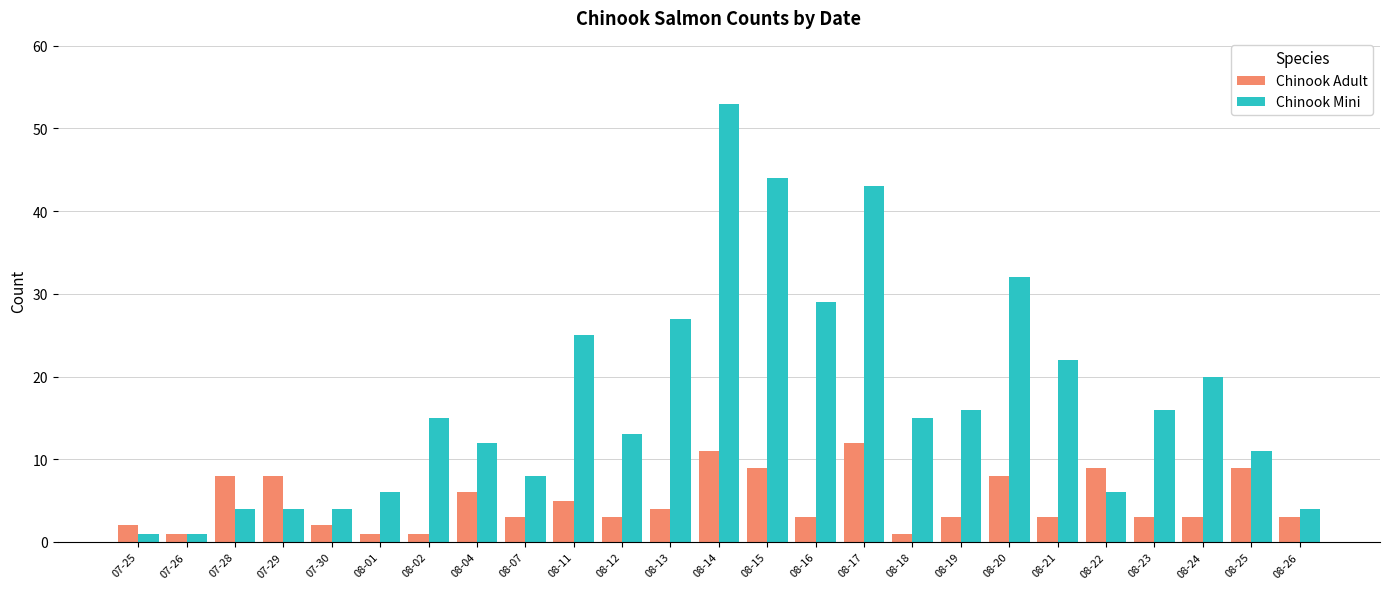

Rank the series by their average value, from lowest to highest.

Chinook Adult, Chinook Mini